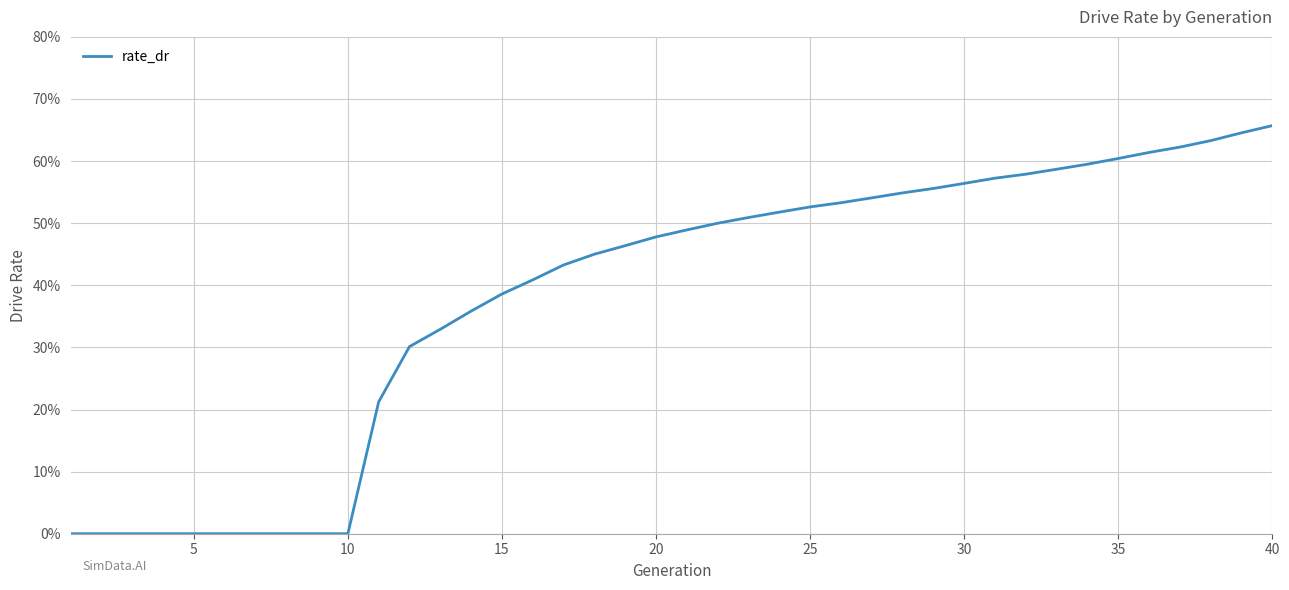

What is the difference between the maximum and minimum values?

65.7